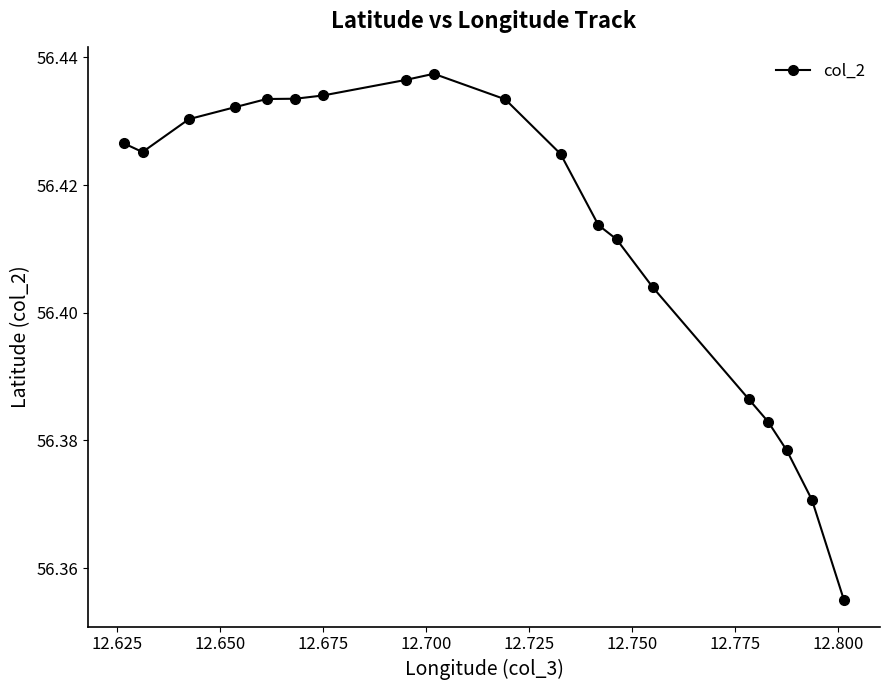

How many values are between 56 and 57?

19